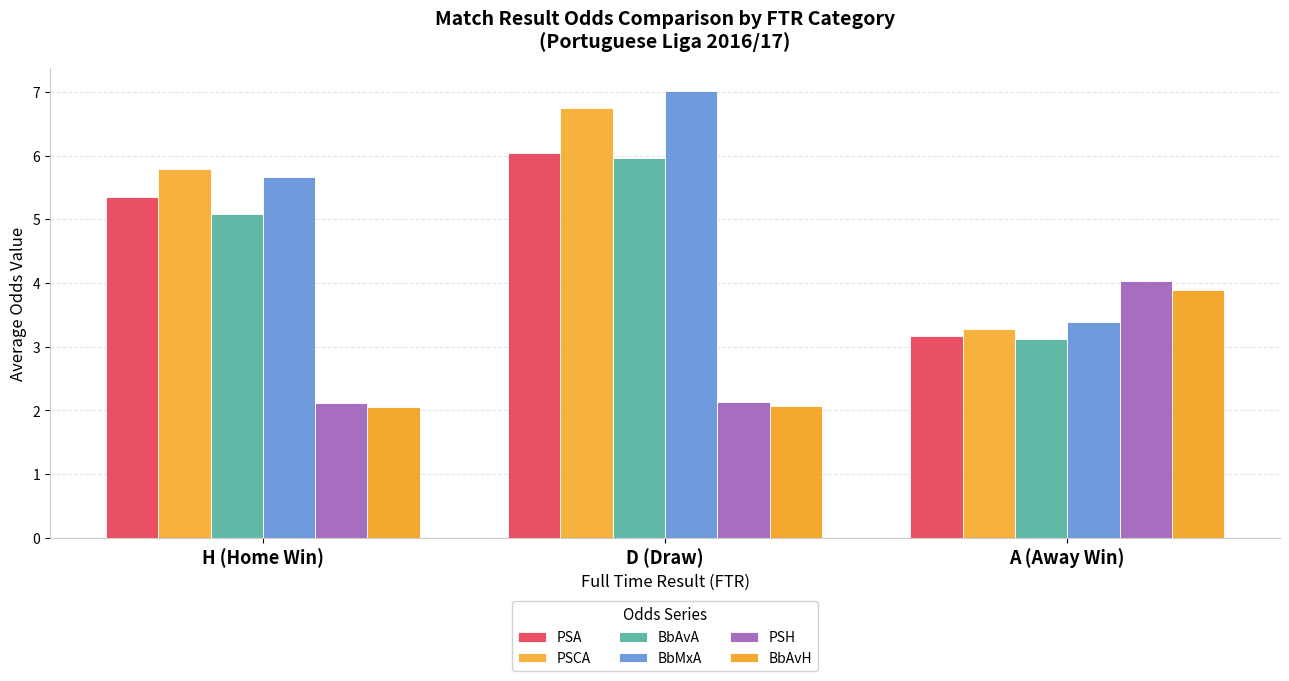

What is the total value across all series at A (Away Win)?

20.9